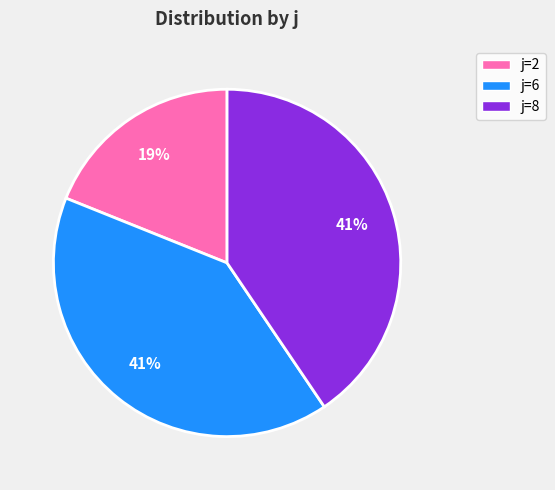

To the nearest percent, what is the difference between the largest and smallest slice percentages?

22%